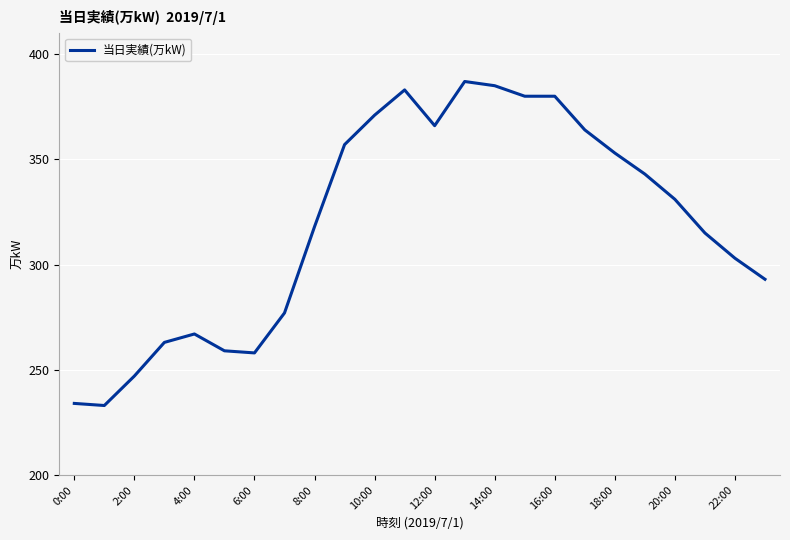

What is the difference between the maximum and minimum values?

154